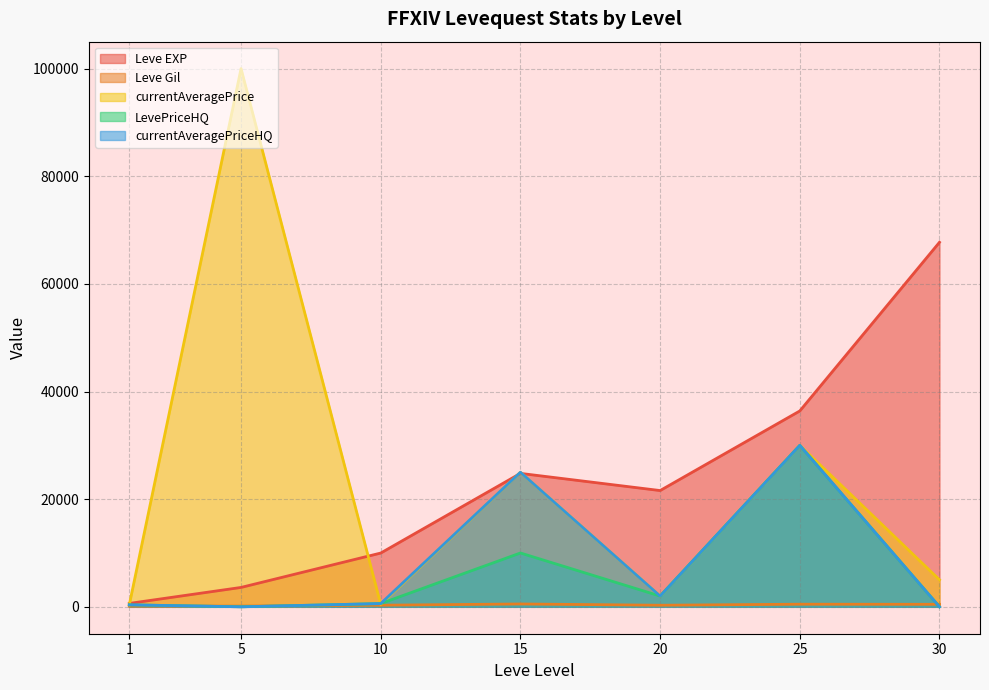

Which category has the lowest value across all series?

5